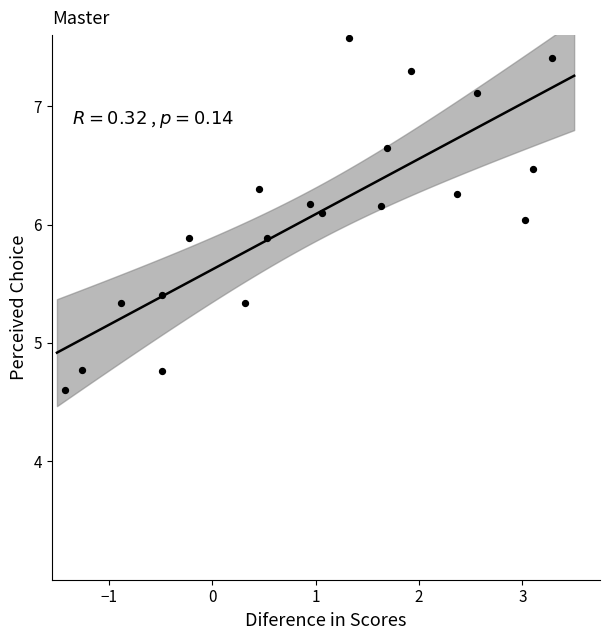

What is the range of X values (max minus min)?

4.7